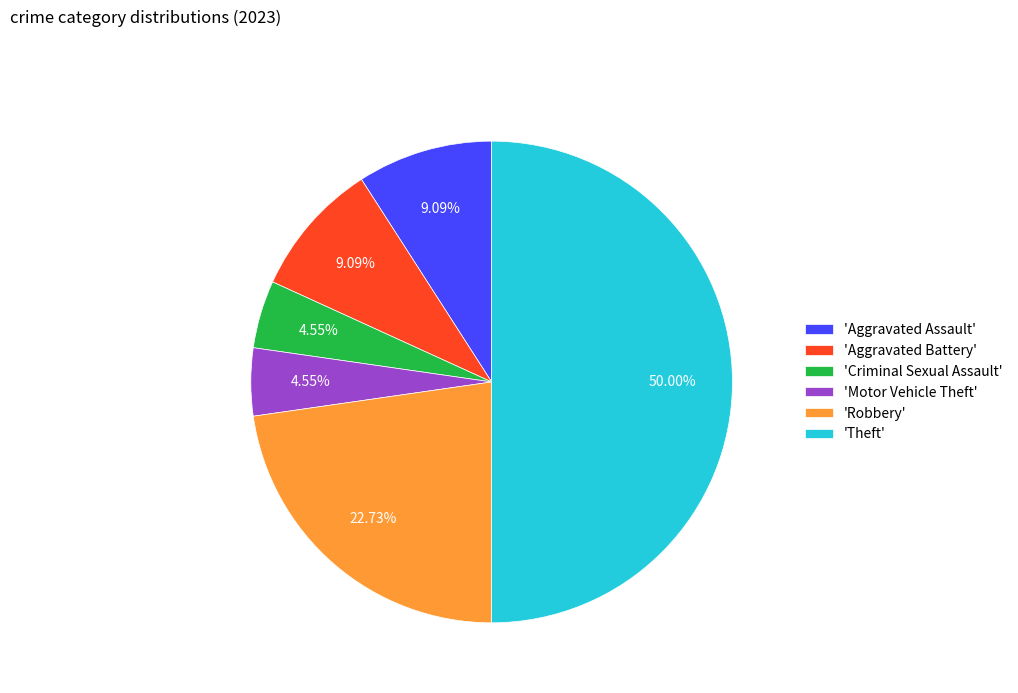

Is 'Robbery' the majority of the pie?

No